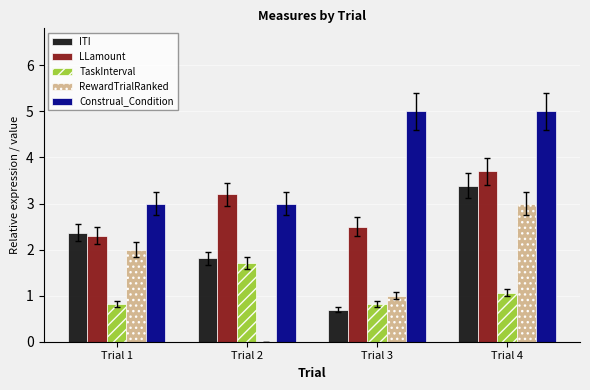

Where is TaskInterval nearest to the value 1?

Trial 4